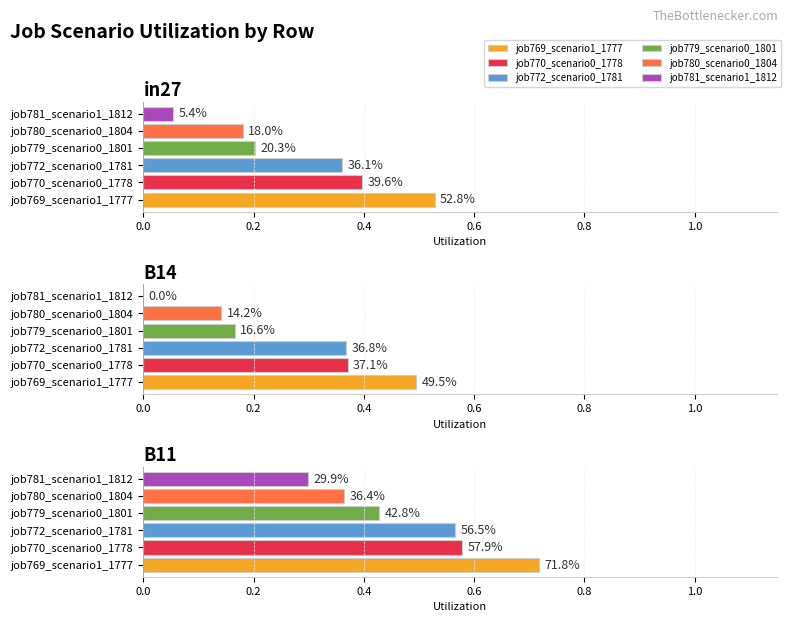

Does the chart contain any negative values?

No